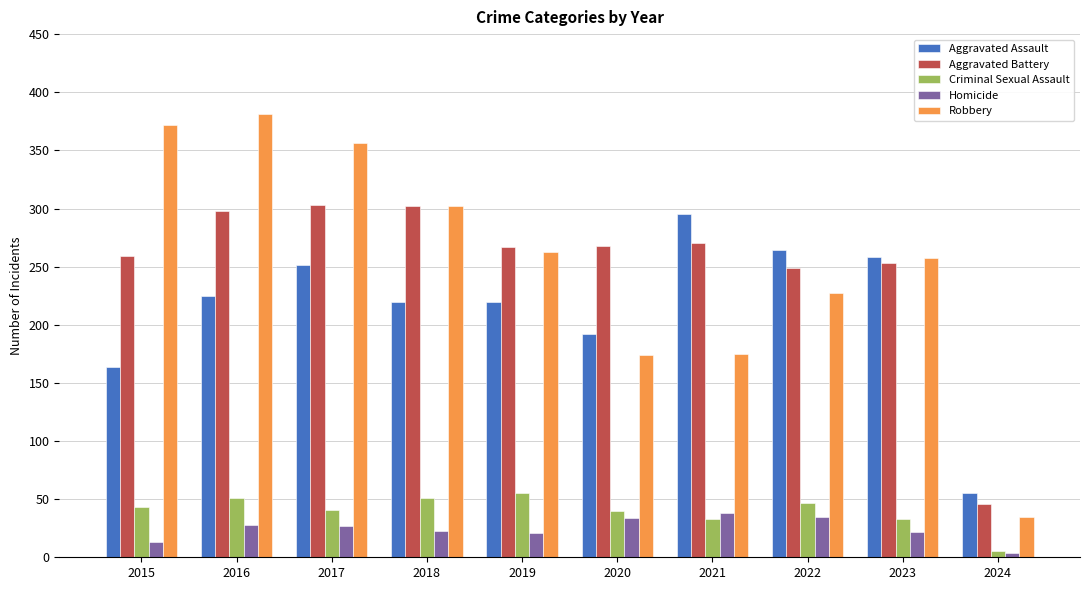

At which label does Aggravated Assault reach its minimum?

2024